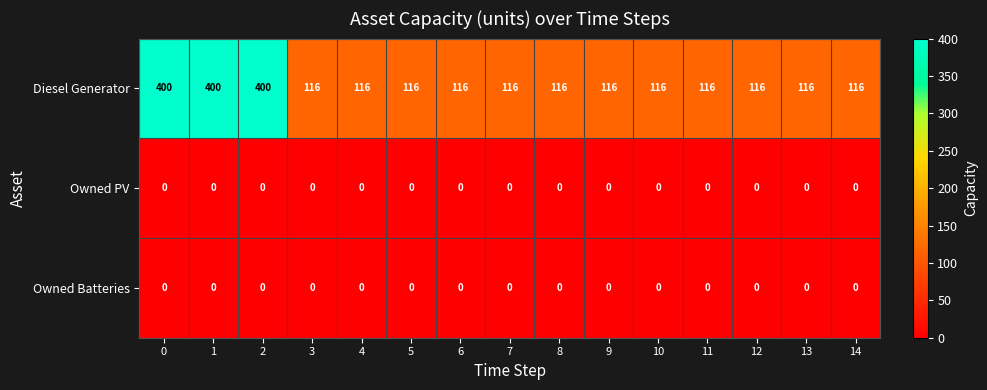

What is the greatest value displayed?

400